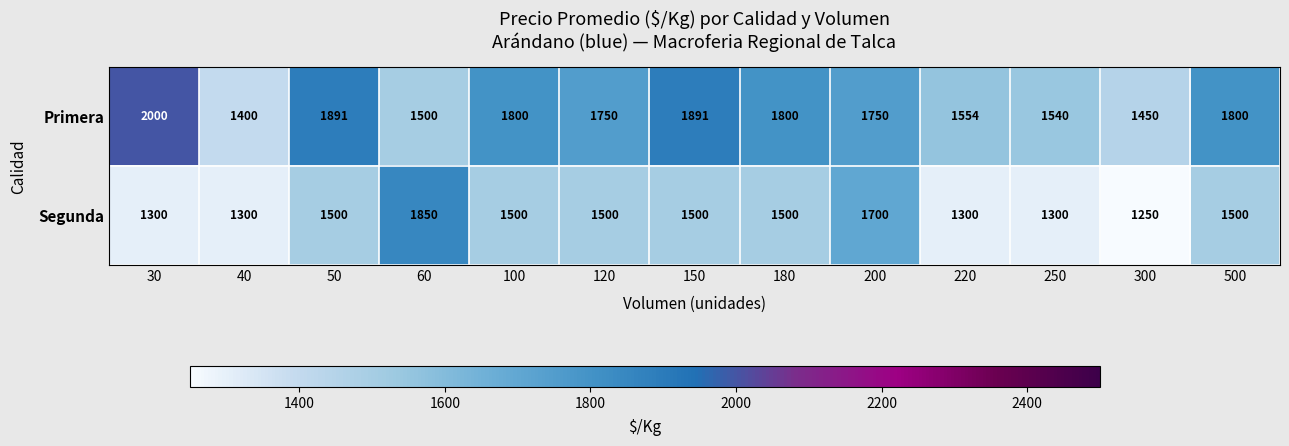

Read the Primera value at 180.

1800